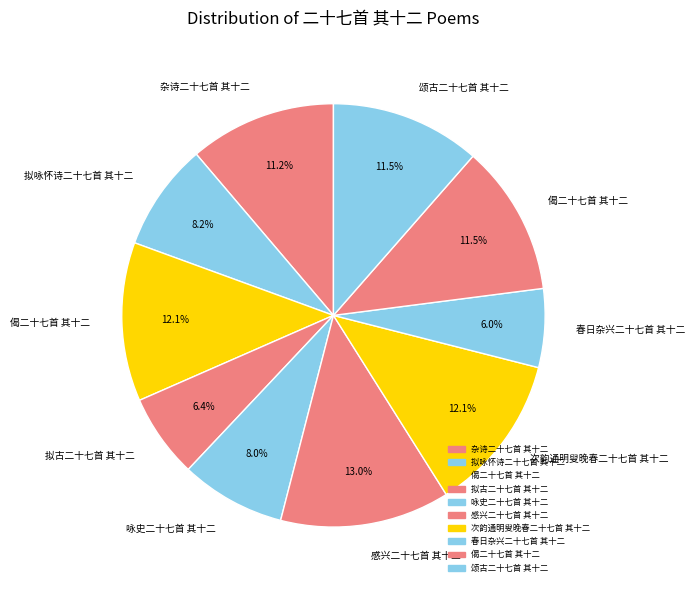

How many segments does this pie chart have?

10